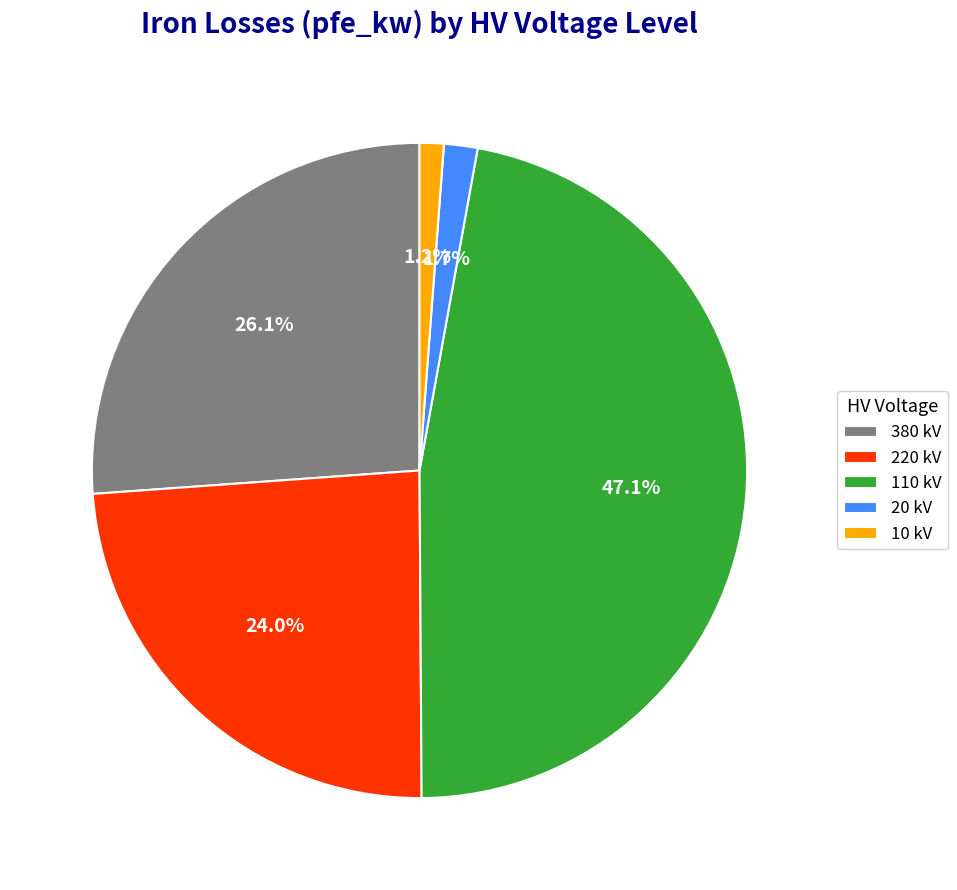

What percentage is the 220 kV slice, to the nearest percent?

24%